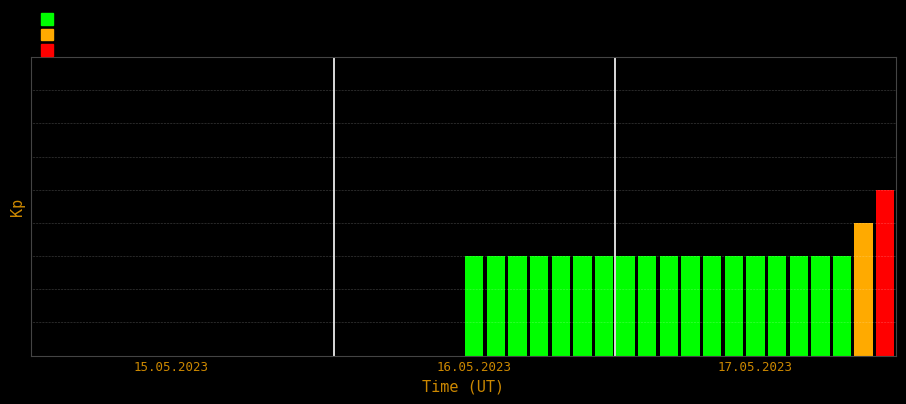

What is the label of the 39th bar from the right?

16.05.2023